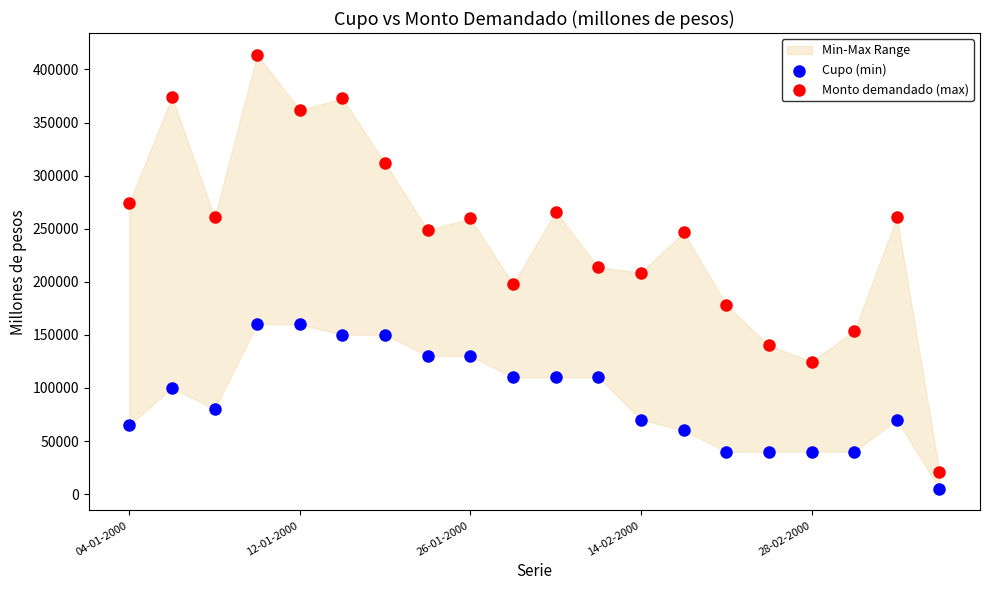

Which series reaches the maximum Y coordinate?

Monto demandado (max)